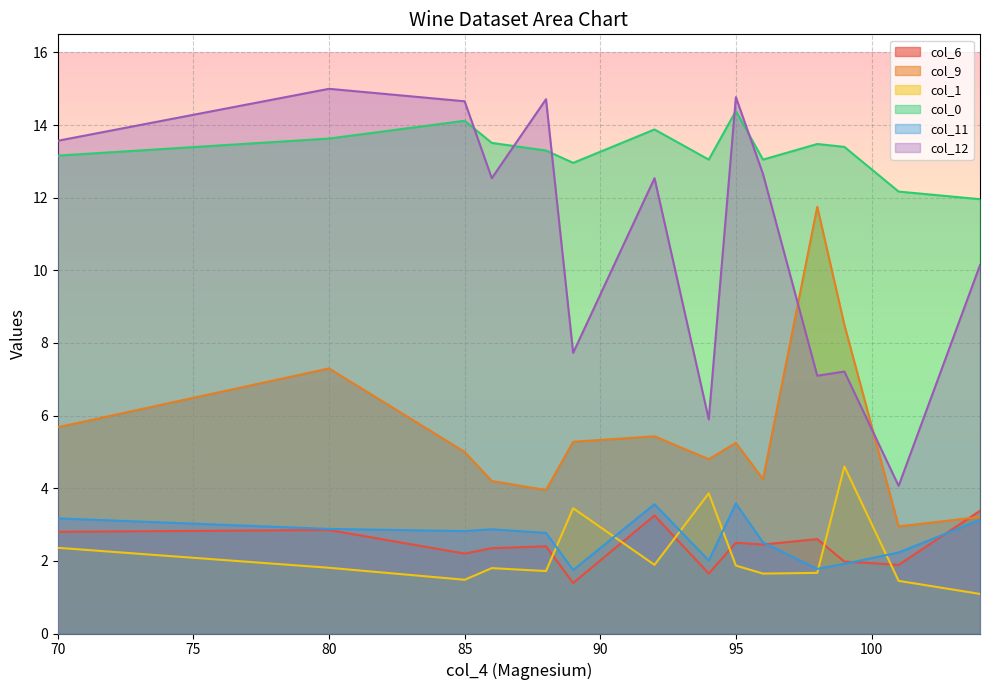

Where is the first local minimum for col_6?

85